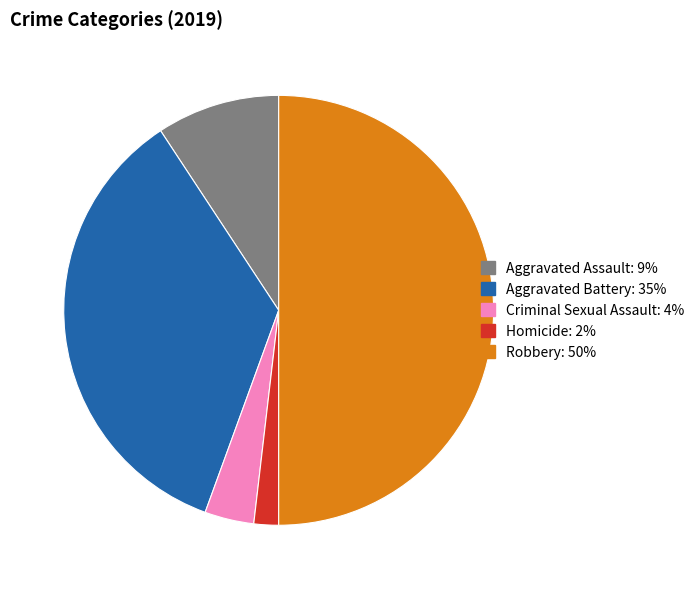

Is Aggravated Assault the majority of the pie?

No